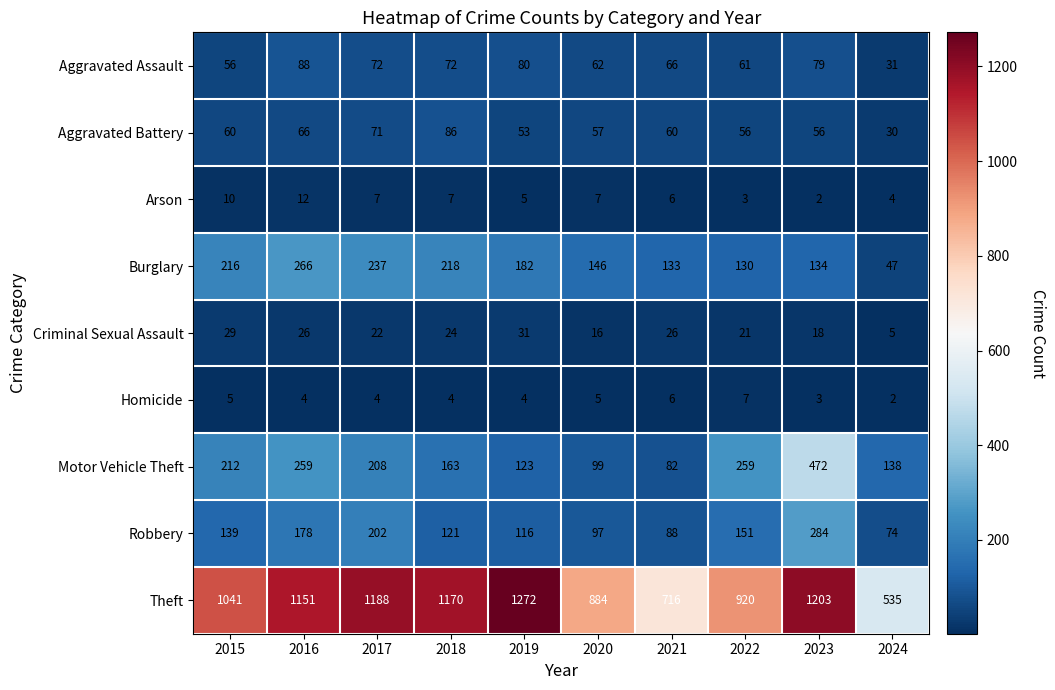

What is the approximate value of Arson at 2020?

7